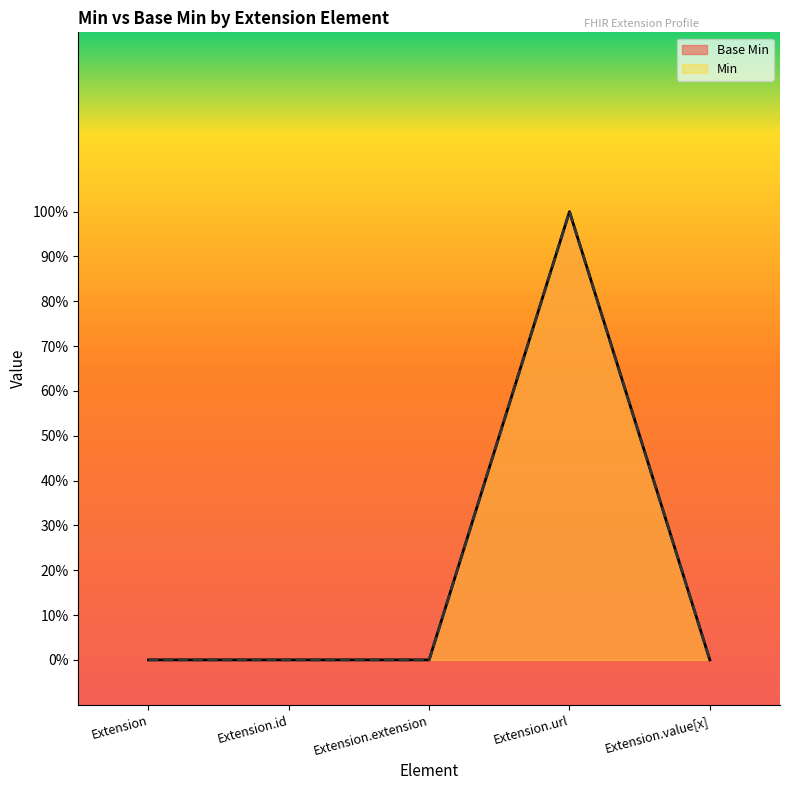

The Min series shows -1 at Extension.extension. True or false?

False